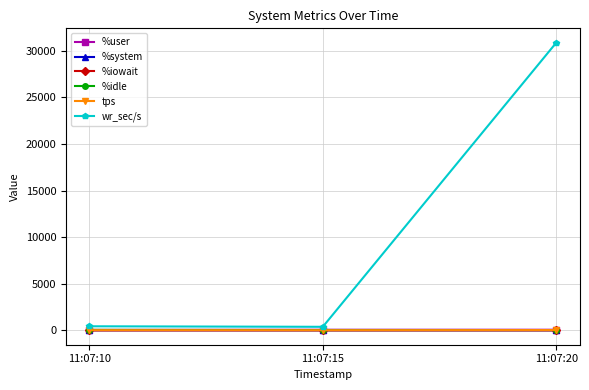

At which label is wr_sec/s closest to 15622?

11:07:10